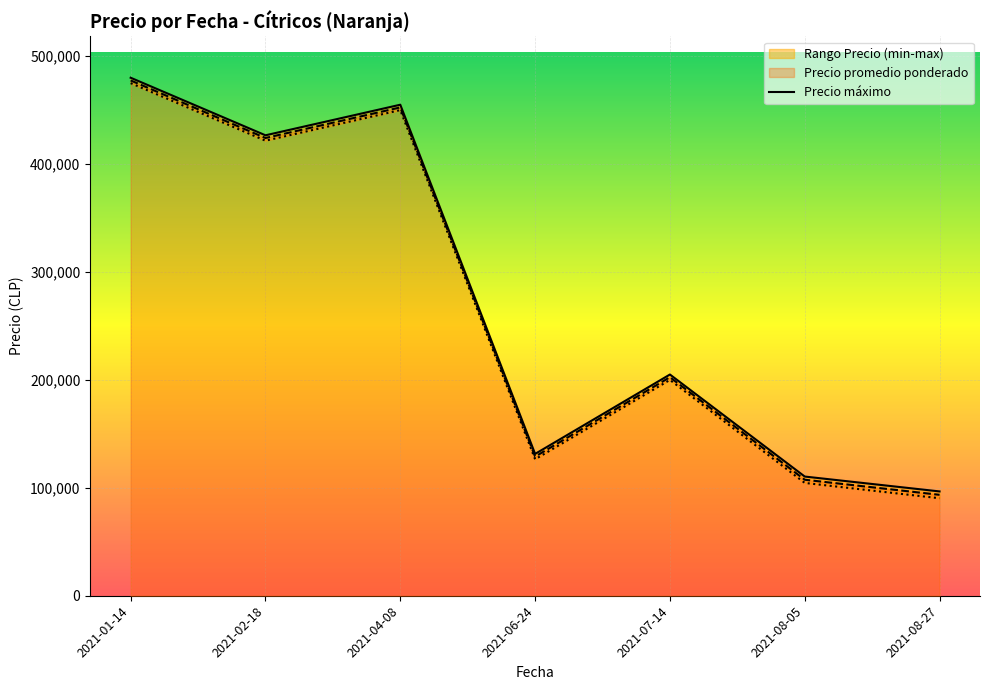

What is the difference between the maximum and minimum values?

383333.3